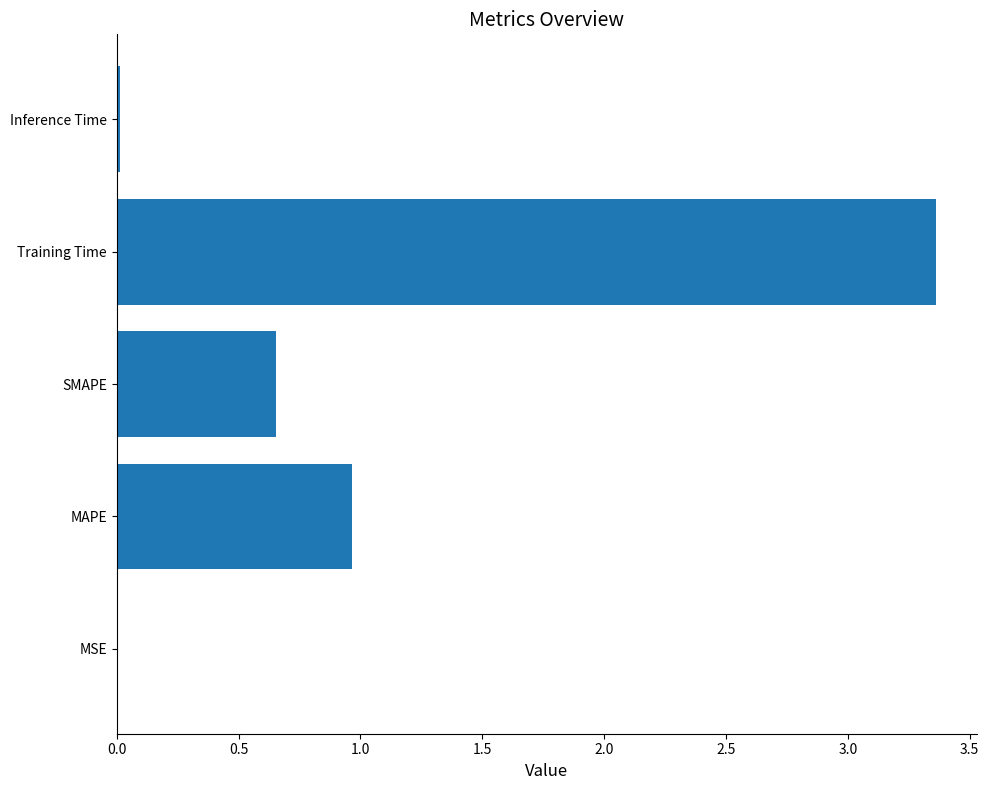

The chart shows a value of 0.0 at Inference Time. True or false?

True